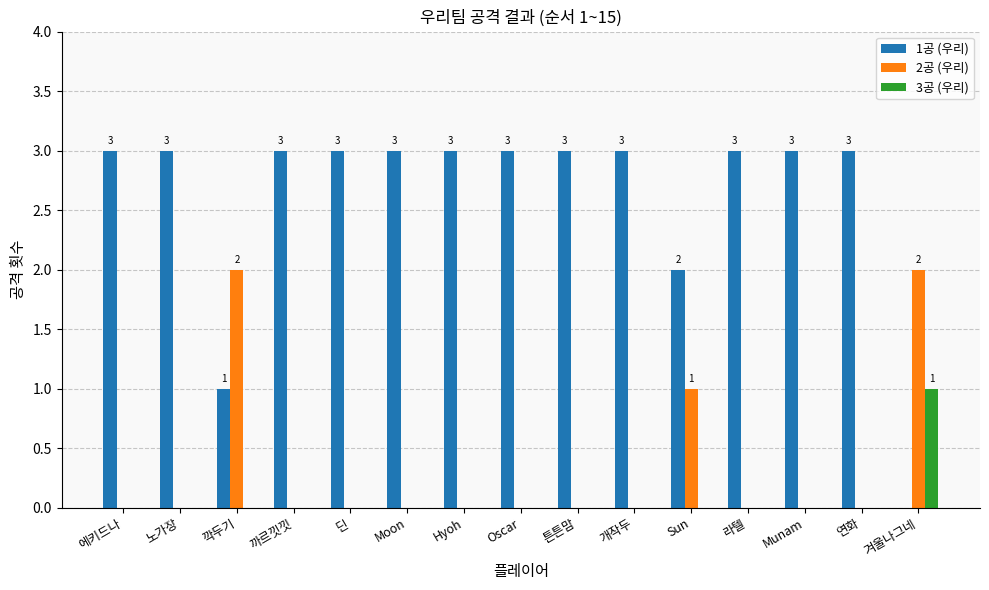

Does the chart contain stacked bars?

No